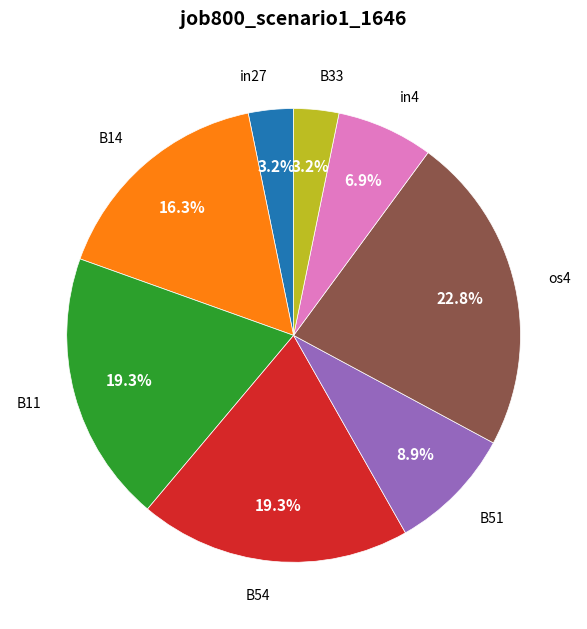

Is there a majority slice in this chart?

No